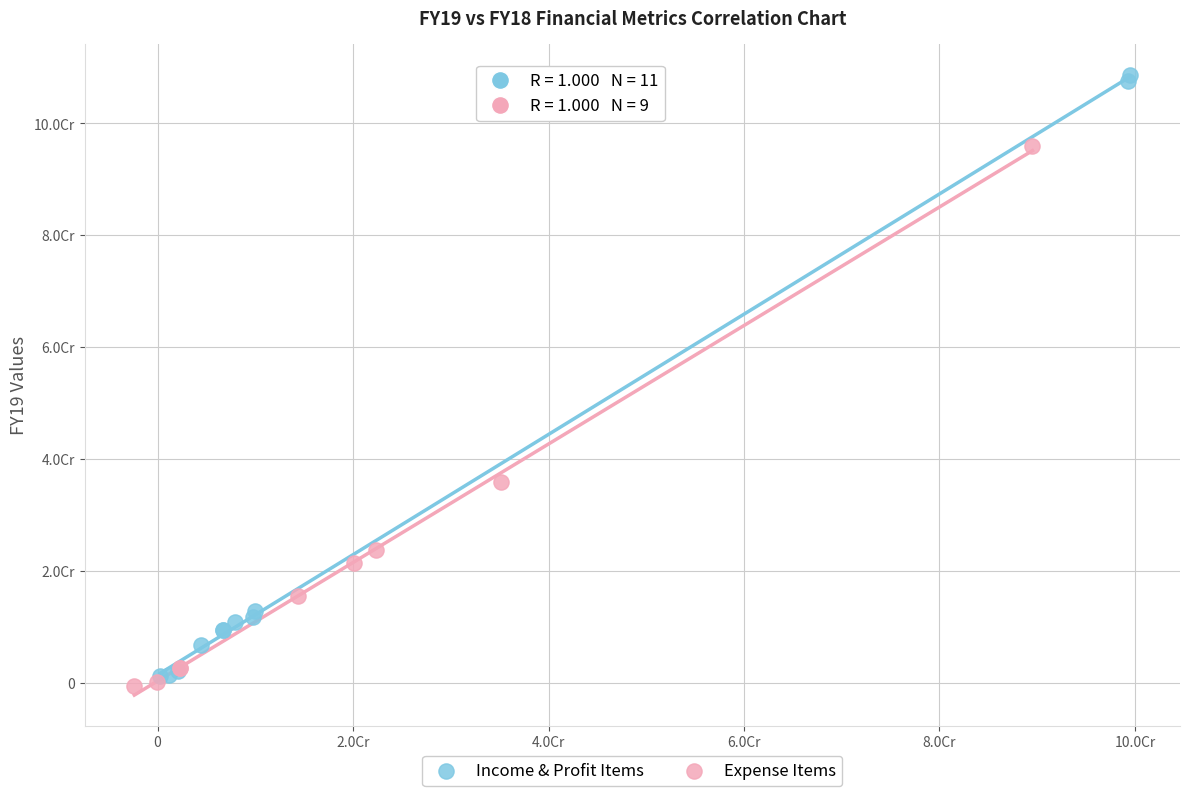

What are all the series names shown in the legend?

Income & Profit Items, Expense Items